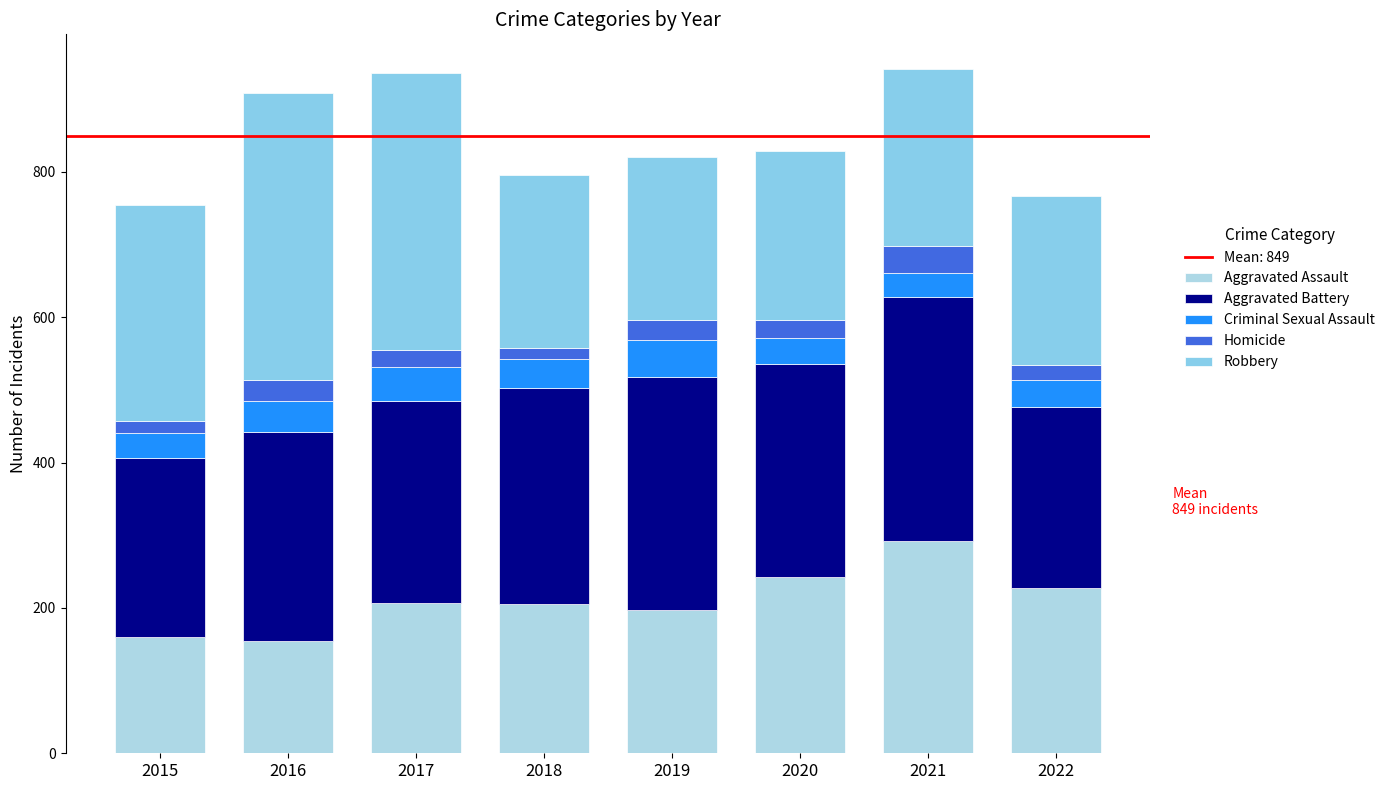

What is the total value across all series at 2020?

829